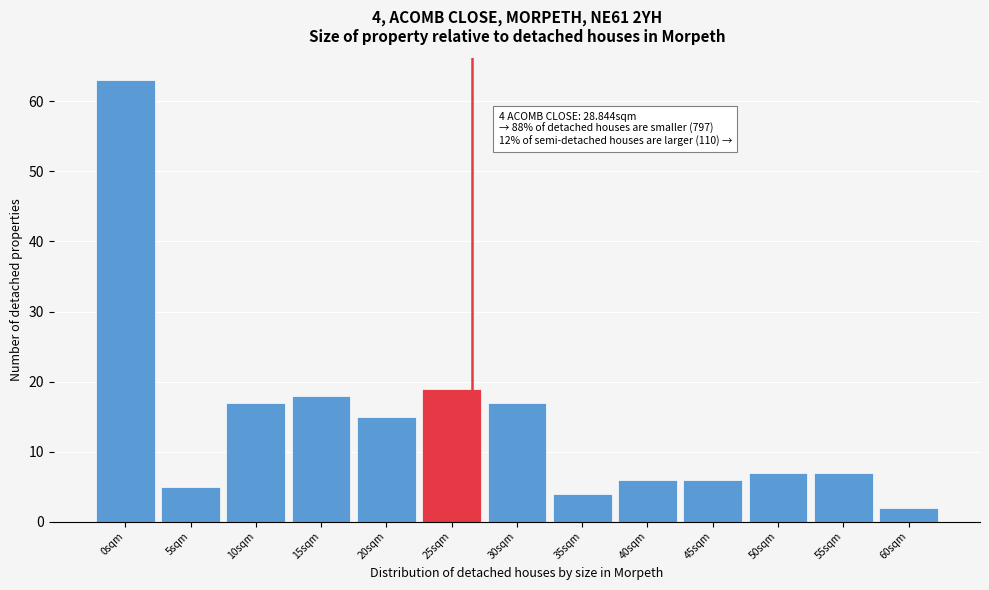

Reading left to right, list all the values displayed in this chart.

0sqm=63	5sqm=5	10sqm=17	15sqm=18	20sqm=15	25sqm=19	30sqm=17	35sqm=4	40sqm=6	45sqm=6	50sqm=7	55sqm=7	60sqm=2